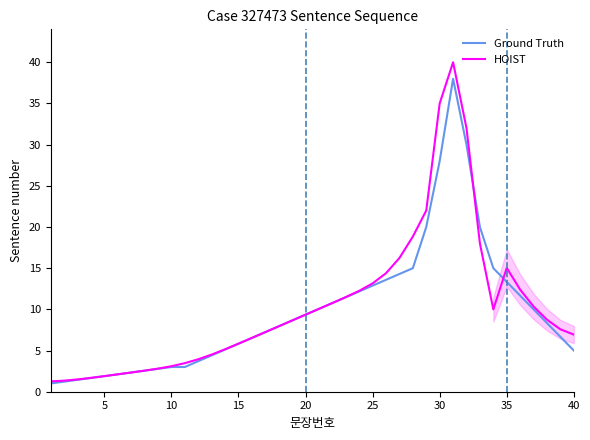

What is the highest value of the Ground Truth series?

38.0